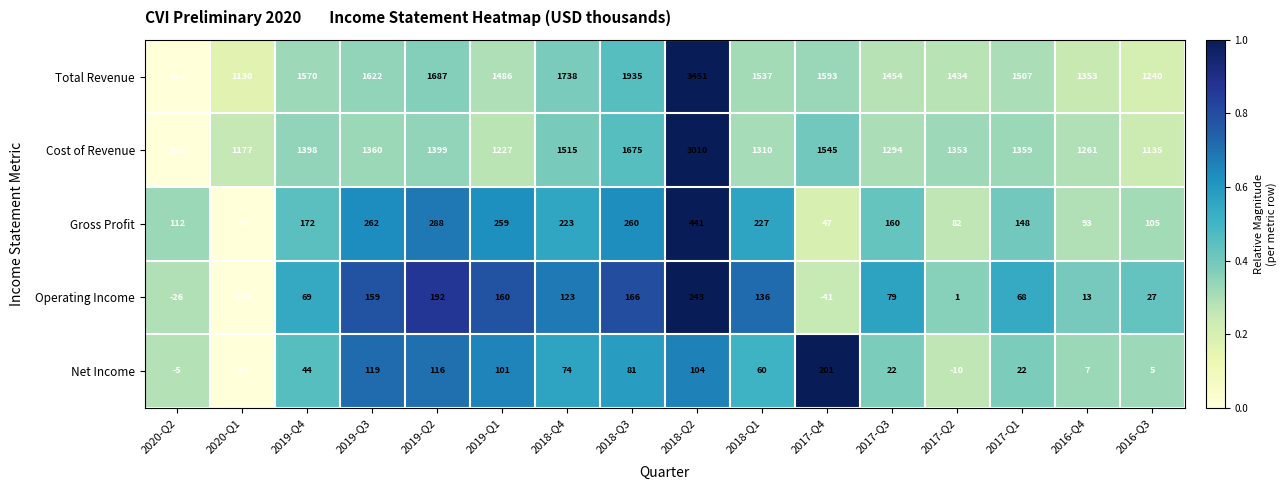

What value does the Cost of Revenue series have at 2020-Q2?

563